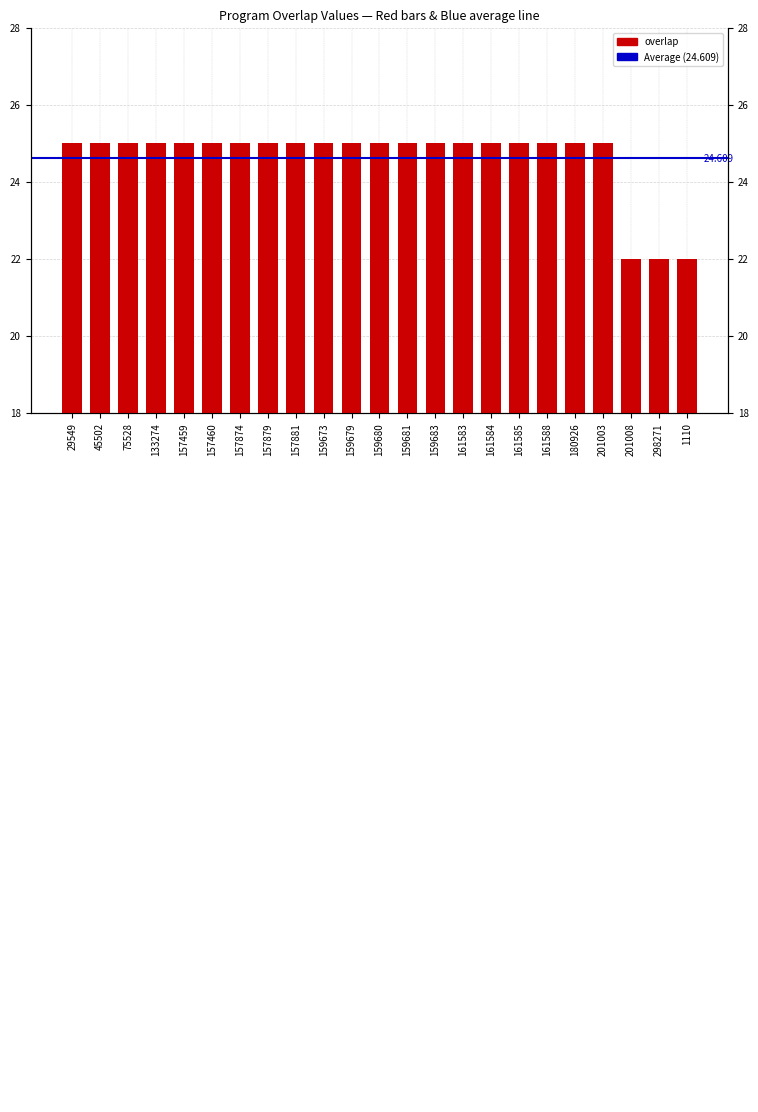

What is the label of the 11th bar from the left?

159679